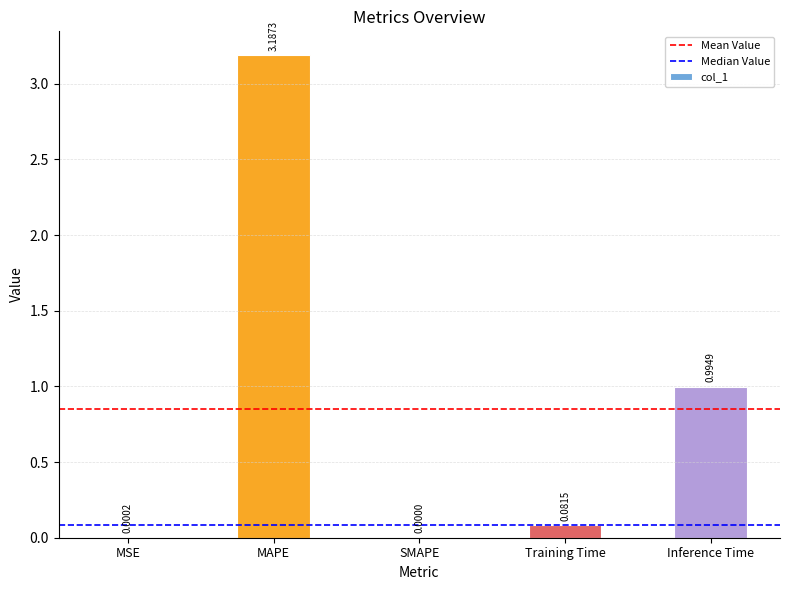

The chart shows a value of 0.0 at SMAPE. True or false?

True